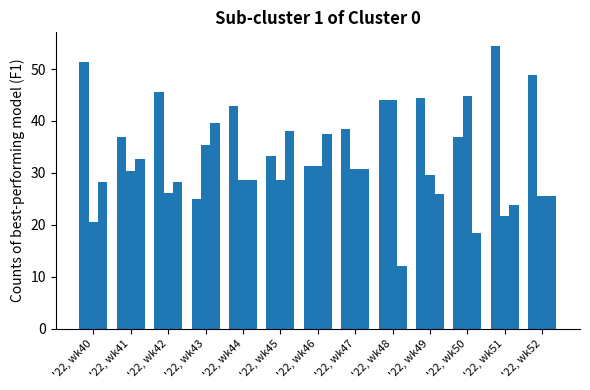

How many series are shown in this chart?

3